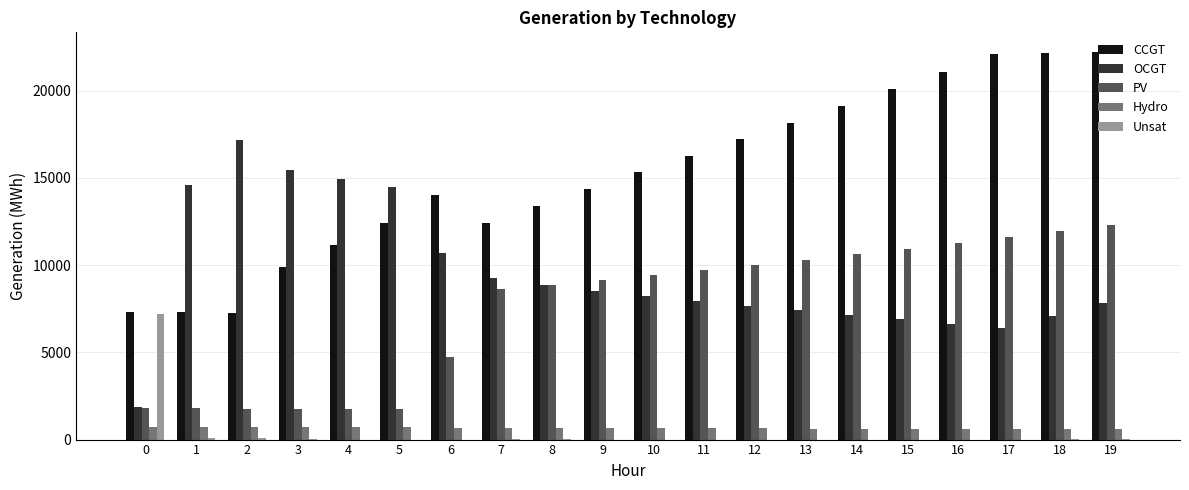

Between 1 and 19, which series saw the biggest shift?

CCGT